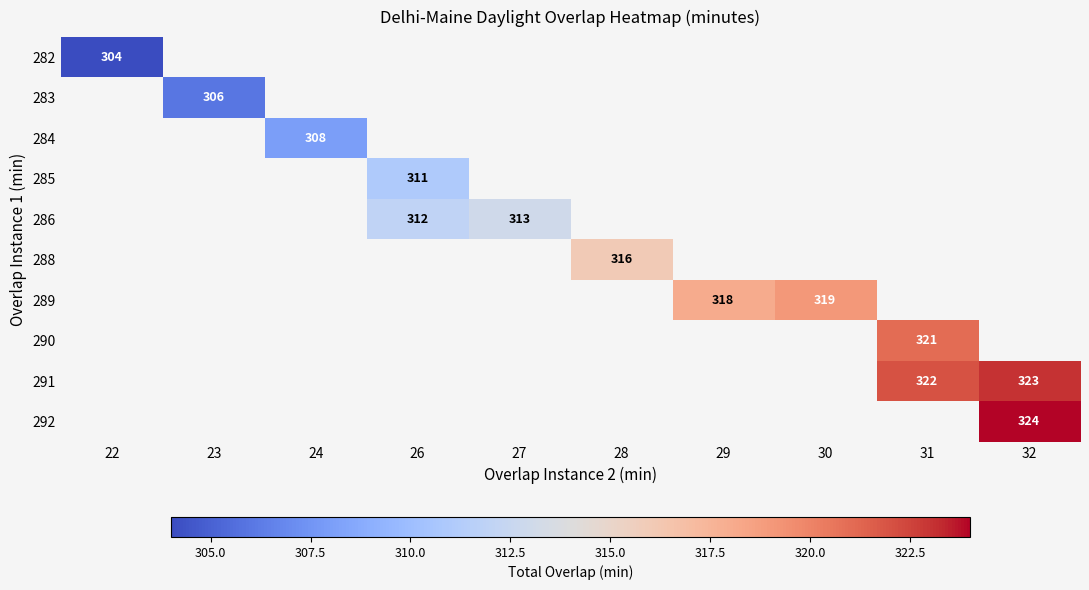

Which label corresponds to the smallest value in the chart?

22